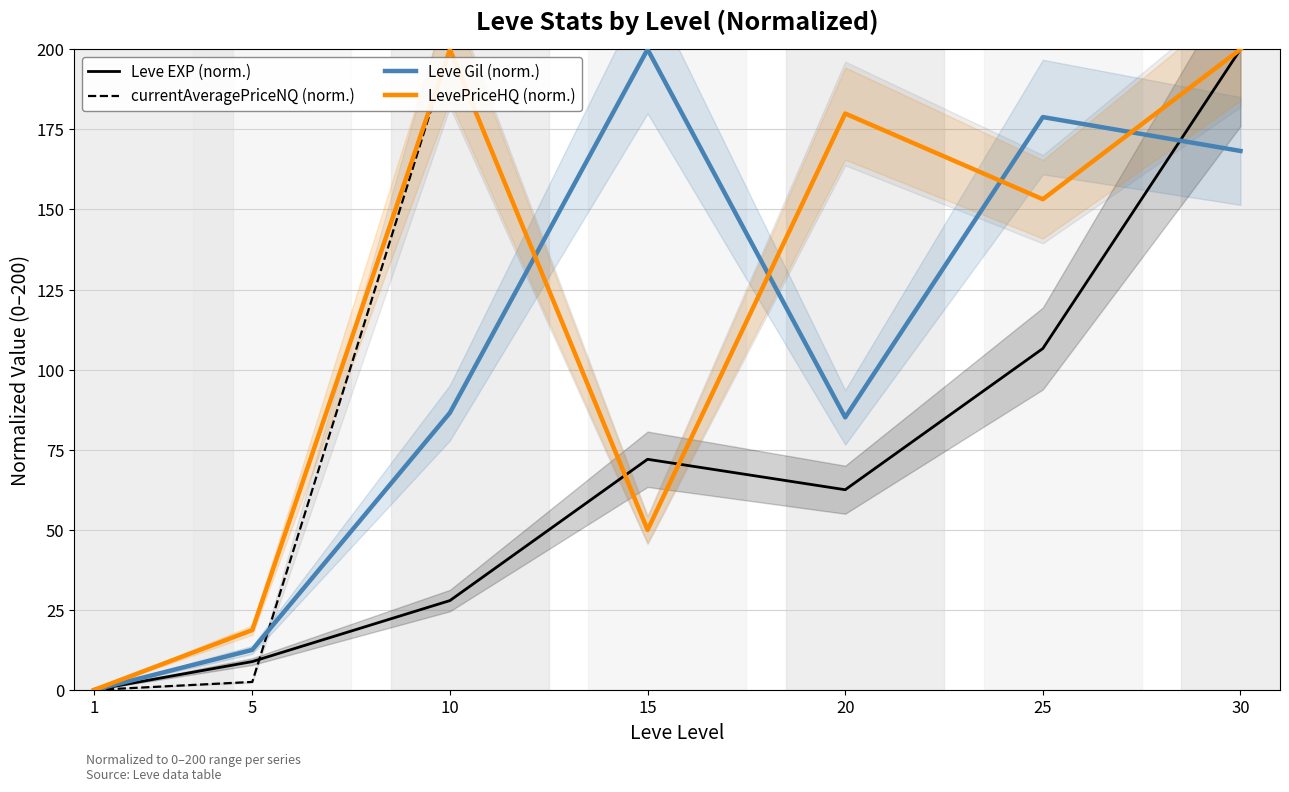

How many intersections are there between Leve Gil (norm.) and Leve EXP (norm.)?

1